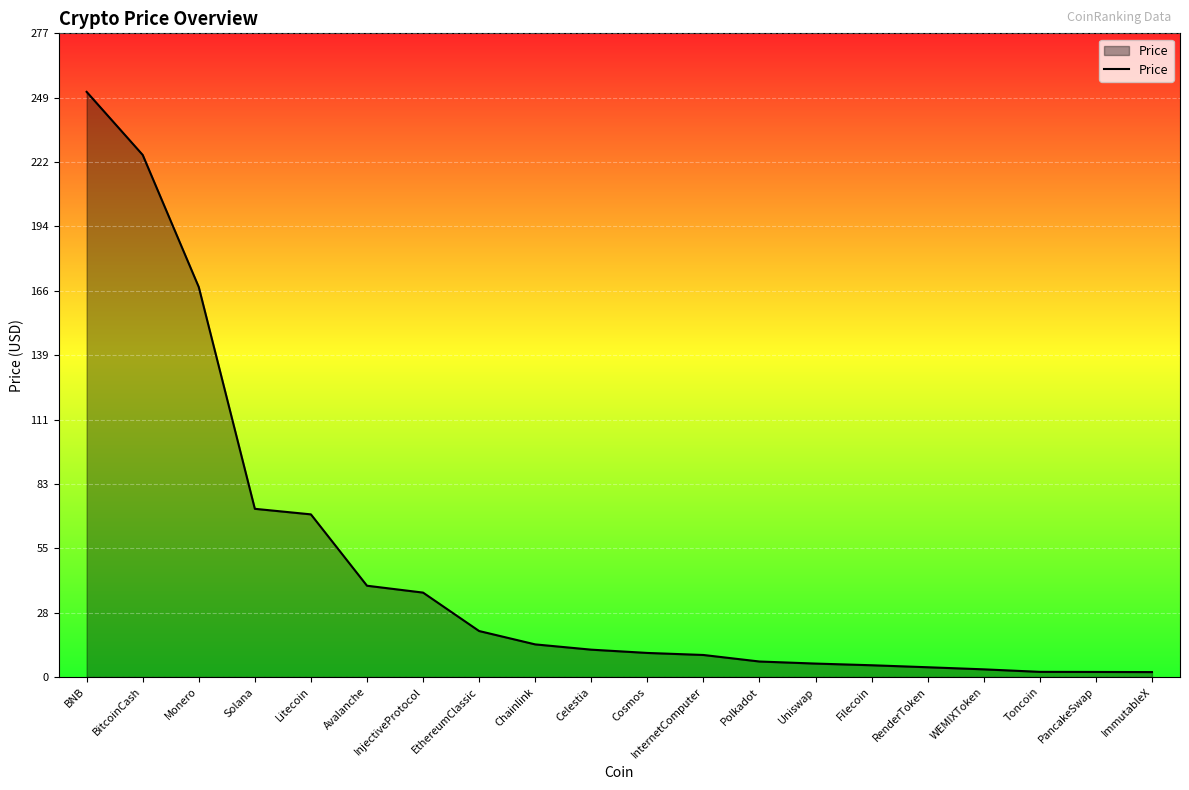

Is it true that the value at InjectiveProtocol is 17.5?

False